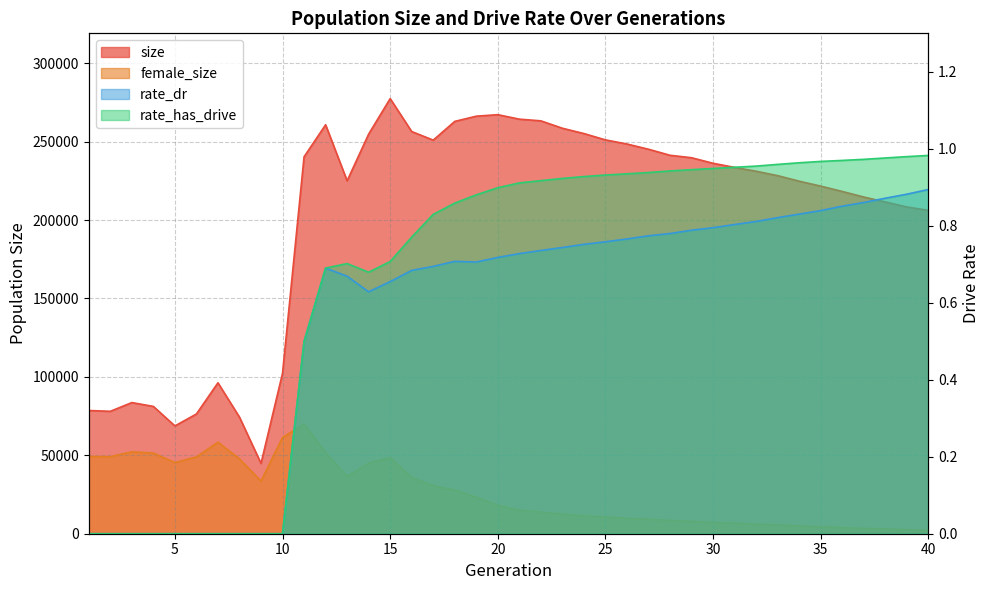

Is it true that rate_dr equals 0.0 at 3?

True